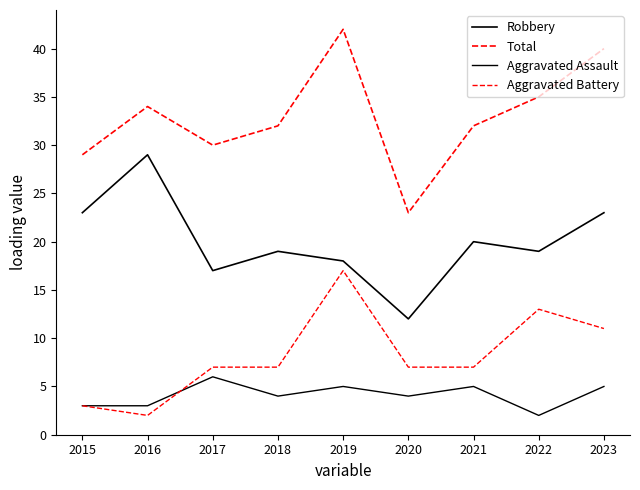

What is the greatest value displayed?

42